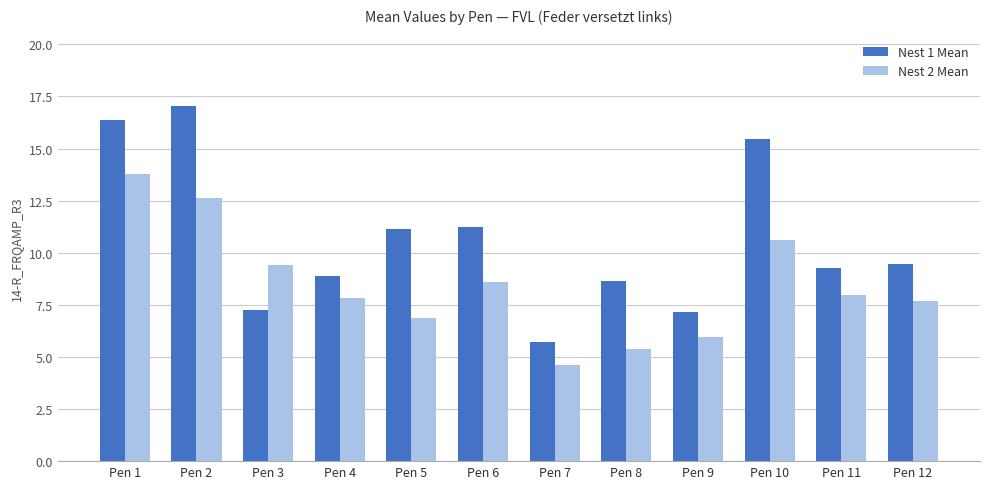

What are all the series names shown in the legend?

Nest 1 Mean, Nest 2 Mean